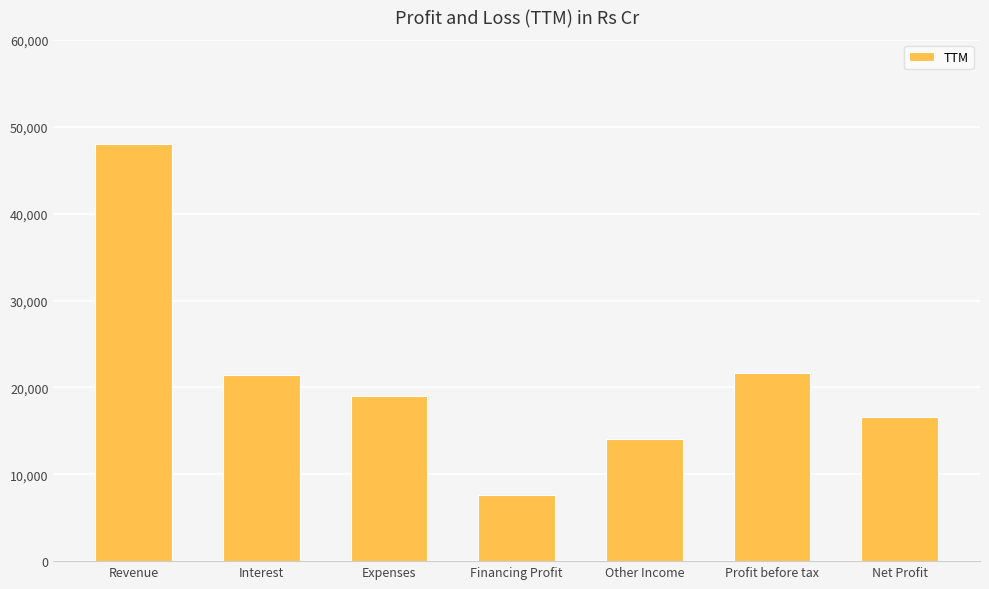

What is the approximate value at Interest, to the nearest 50?

21450